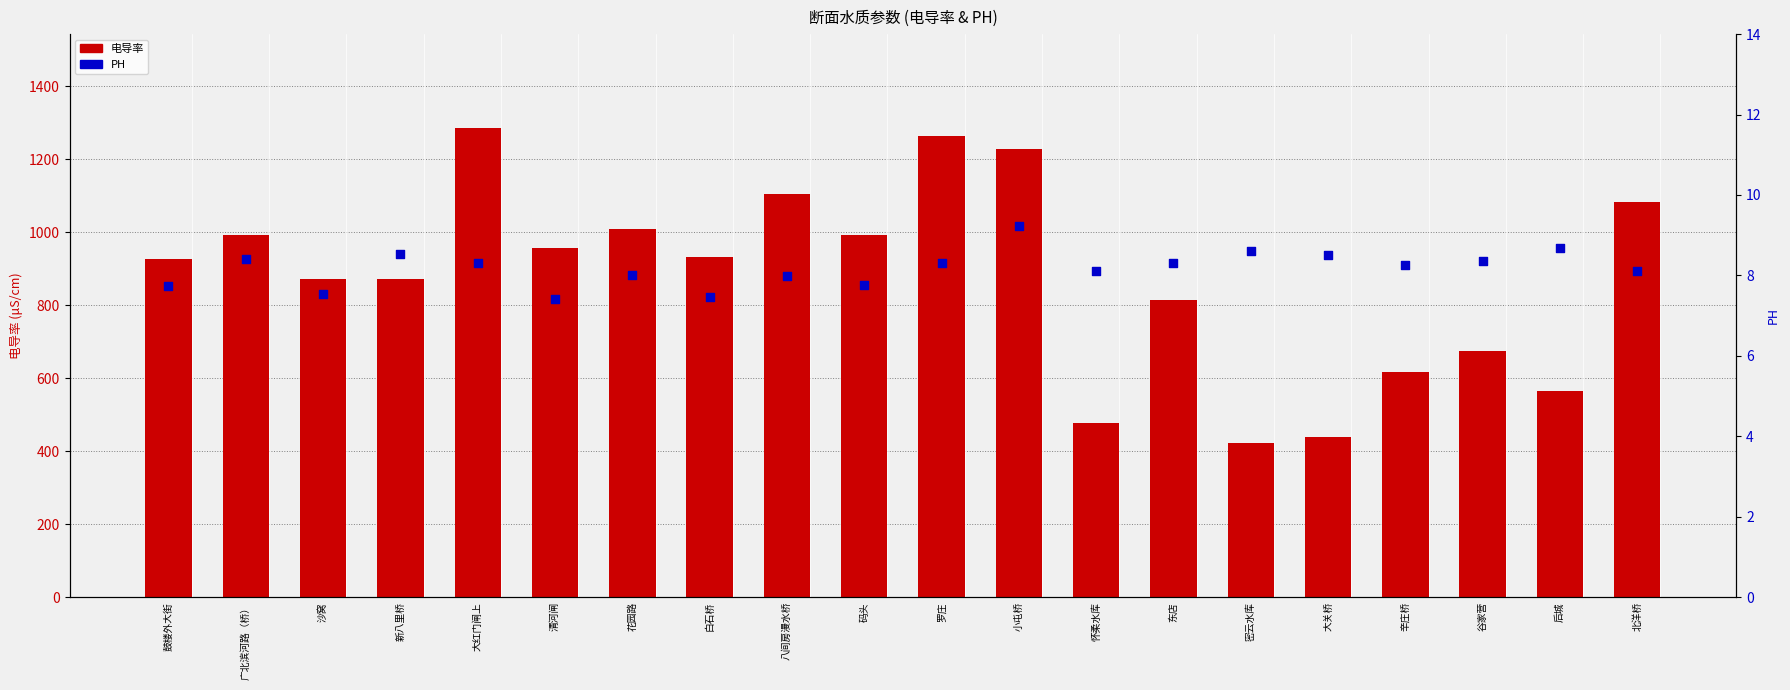

What is the total value across all series at 白石桥?

940.7